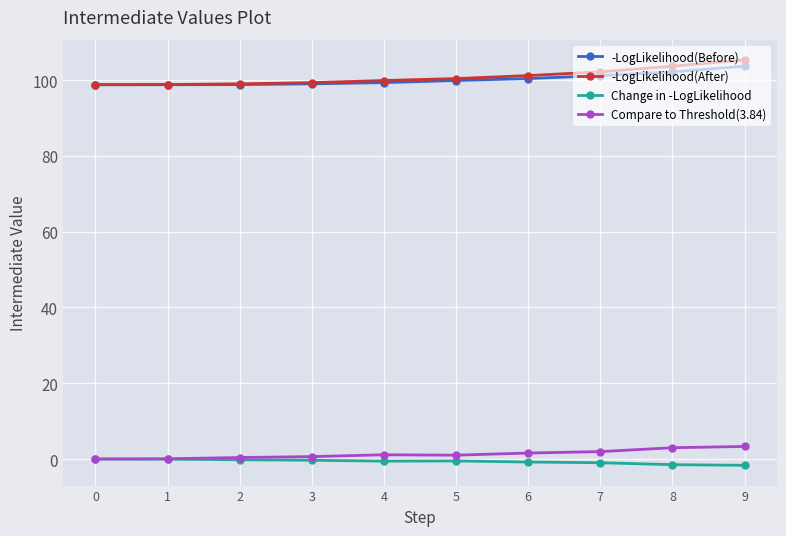

What are all the series names shown in the legend?

-LogLikelihood(Before), -LogLikelihood(After), Change in -LogLikelihood, Compare to Threshold(3.84)